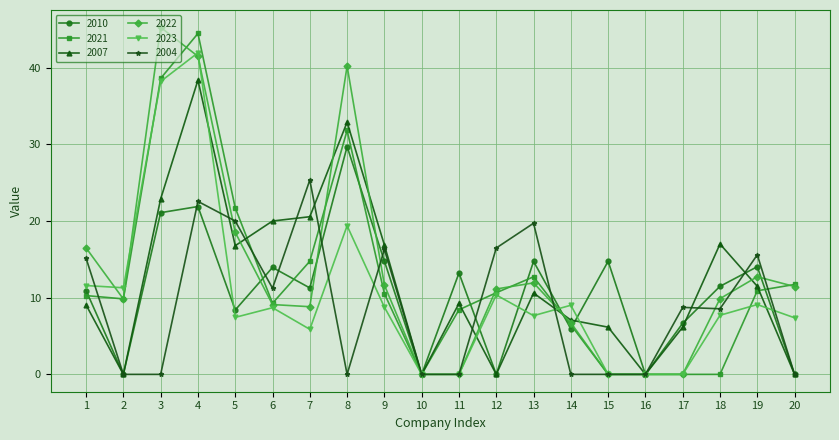

How many lines are shown in the chart?

6